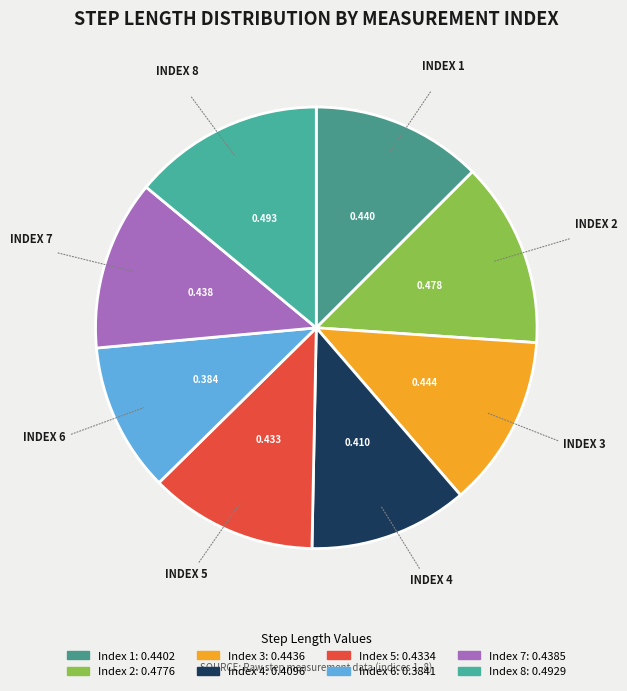

Is there a majority slice in this chart?

No